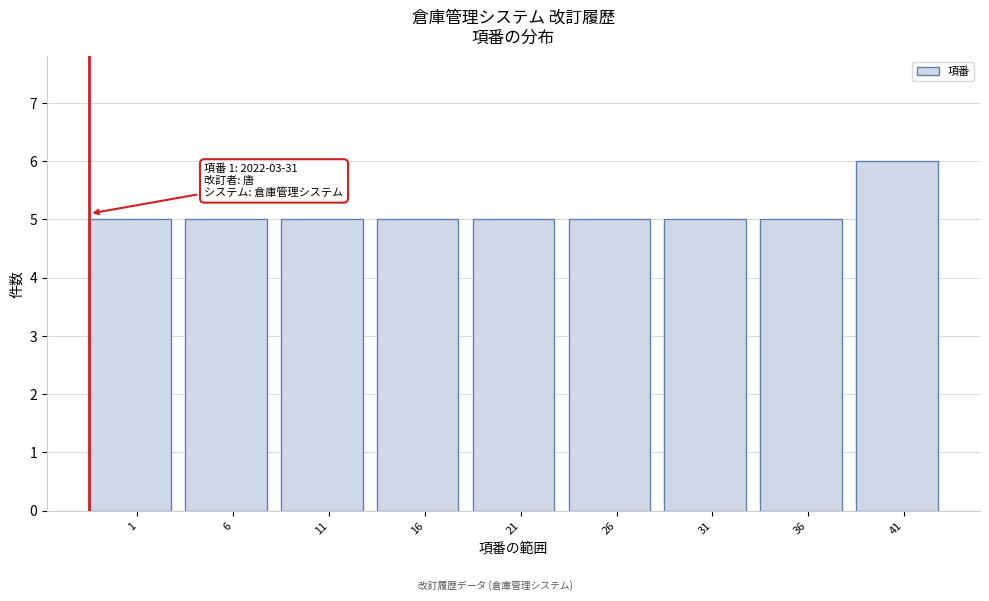

Reading left to right, what are all the values shown in this chart?

5	5	5	5	5	5	5	5	6